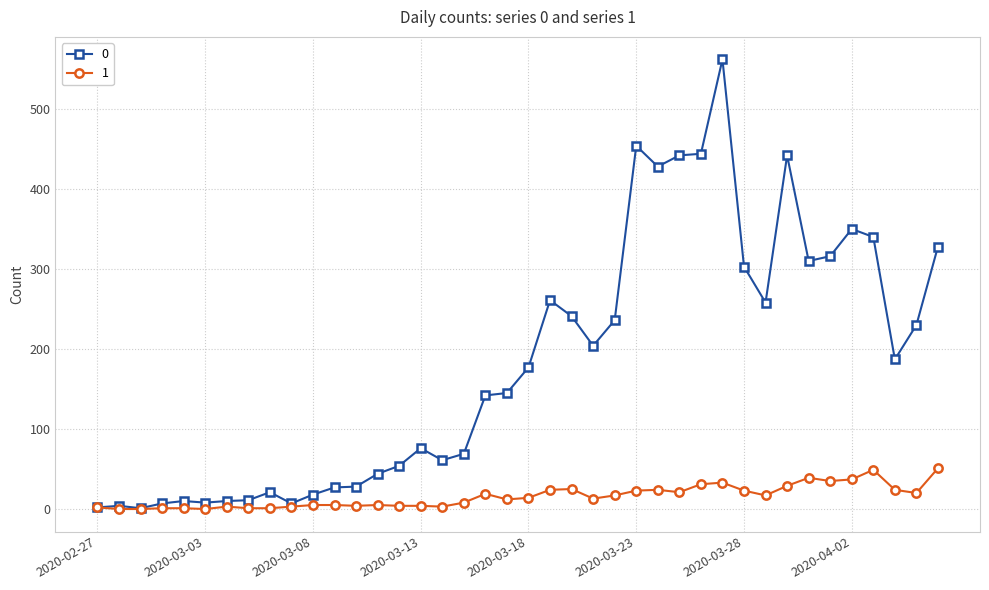

At how many categories does at least one series exceed 371?

6